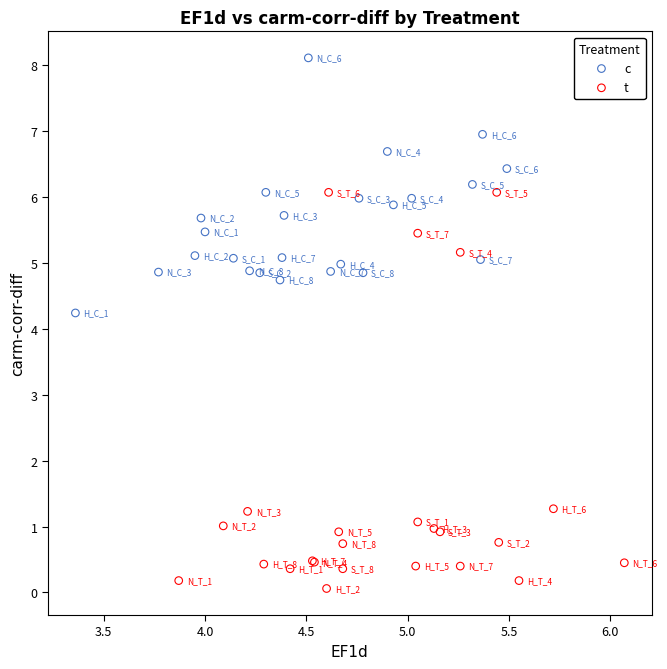

What are all the series names shown in the legend?

c, t